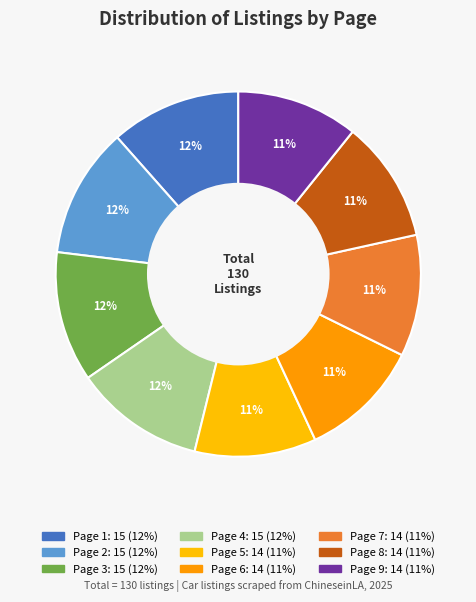

How many segments does this pie chart have?

9